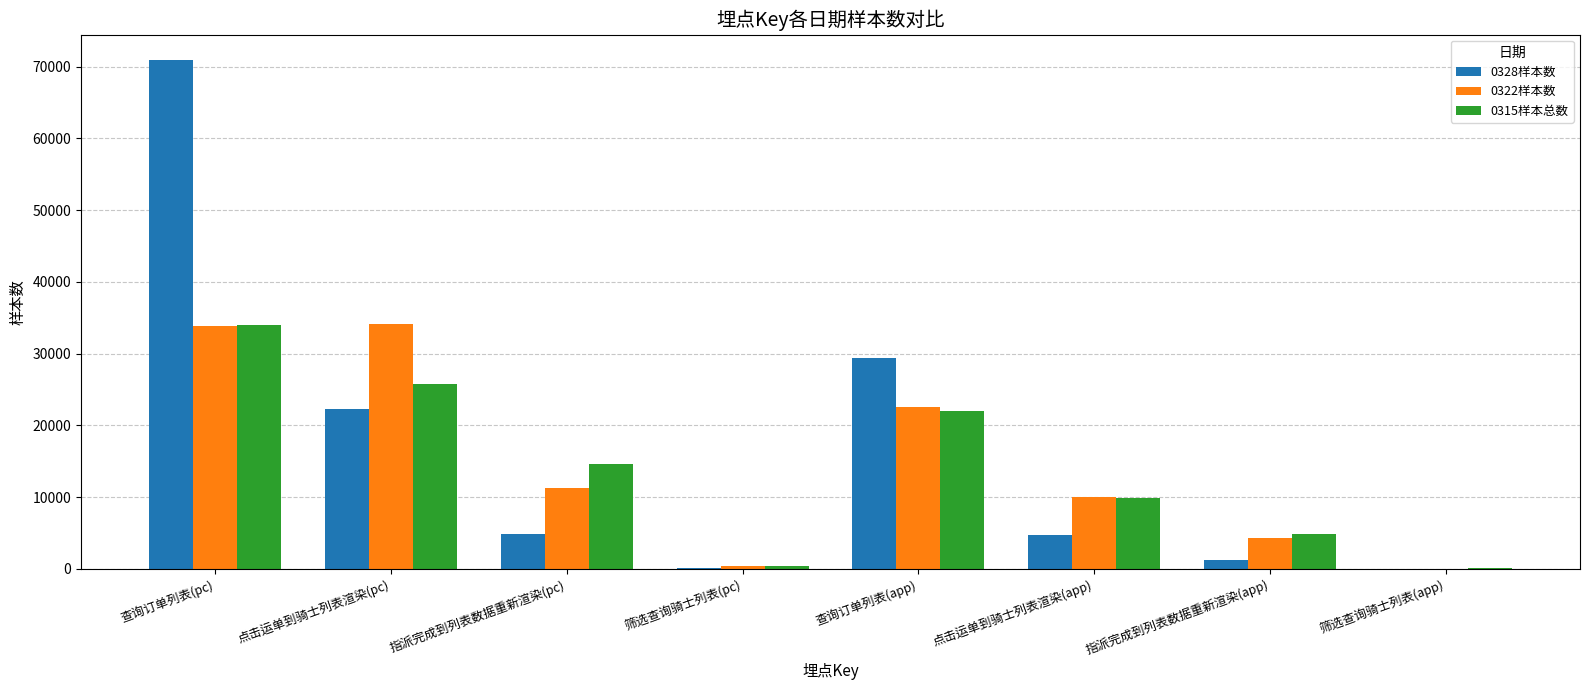

Which series has the widest spread of values?

0328样本数